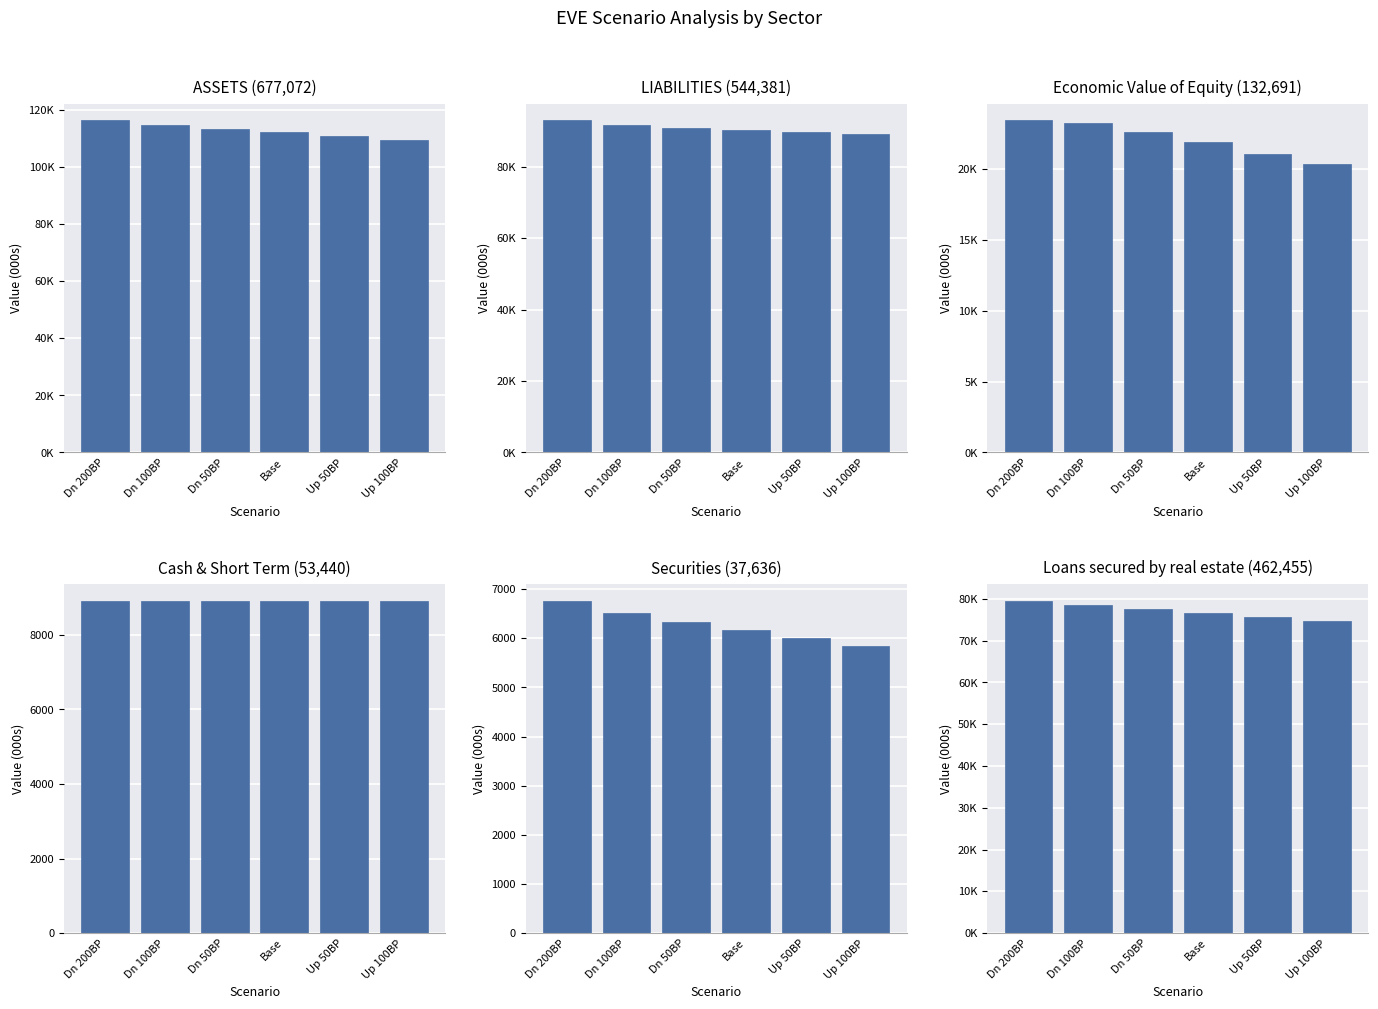

Between Dn 200BP and Dn 50BP, which series saw the biggest shift?

ASSETS